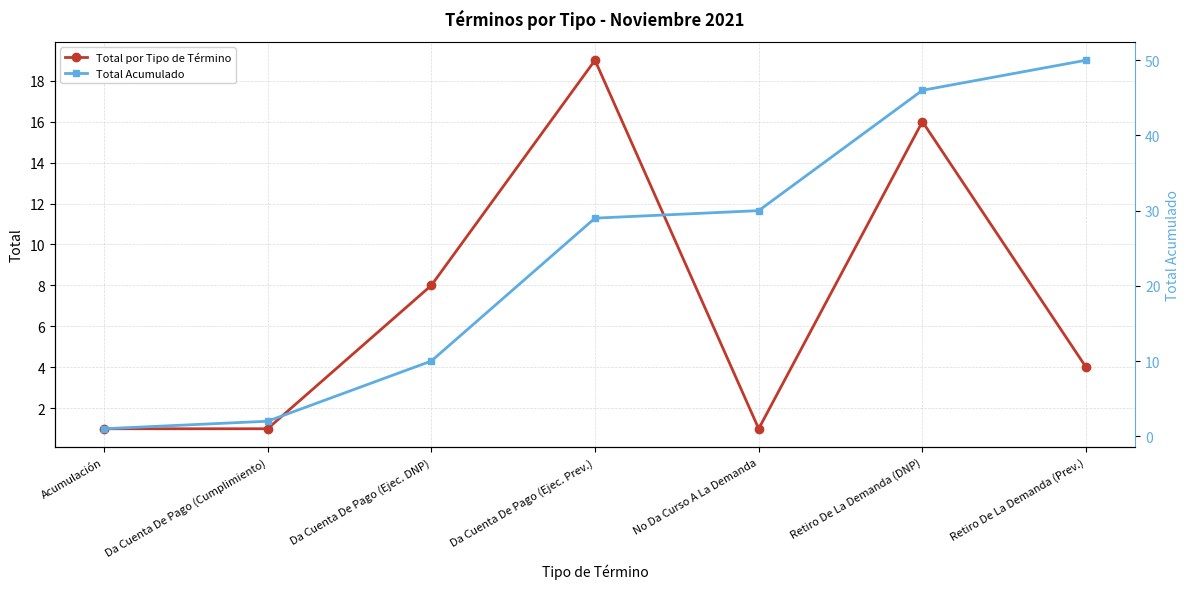

True or false: Total Acumulado has more than 1 interior local peaks.

False